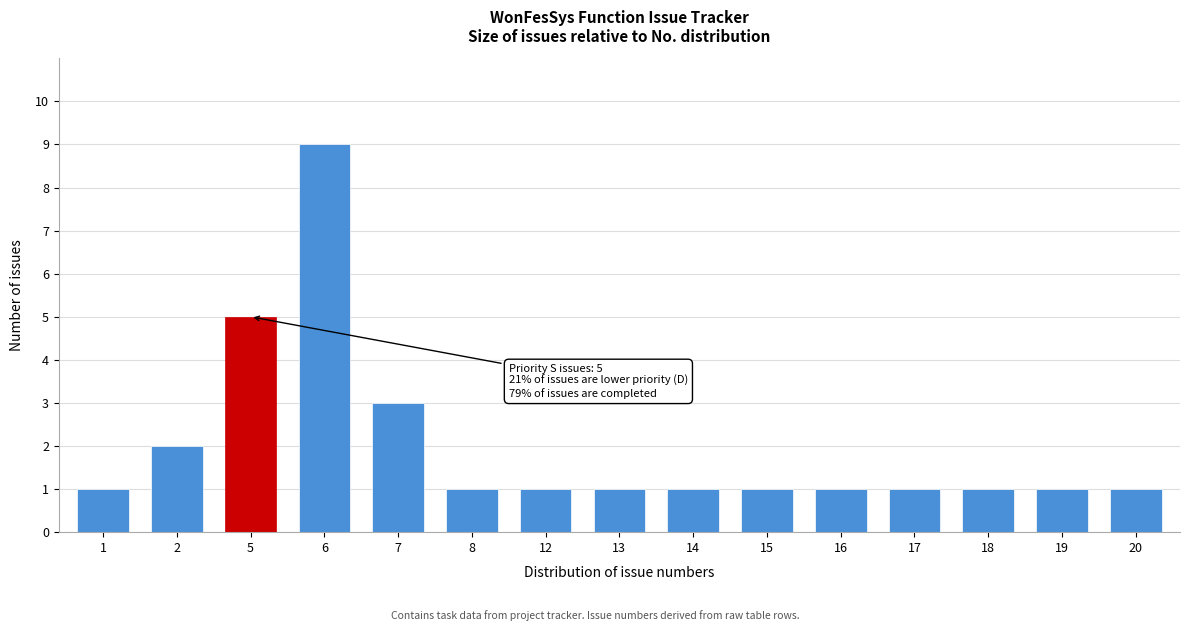

Reading left to right, transcribe all the data shown in this chart.

1=1	2=2	5=5	6=9	7=3	8=1	12=1	13=1	14=1	15=1	16=1	17=1	18=1	19=1	20=1